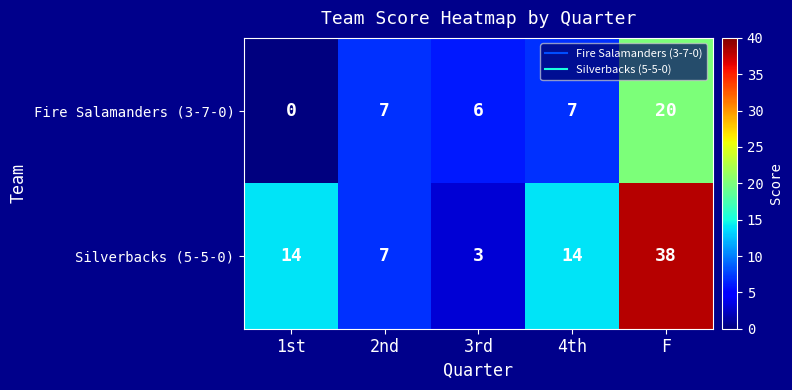

Which series has the largest total across all categories?

Silverbacks (5-5-0)